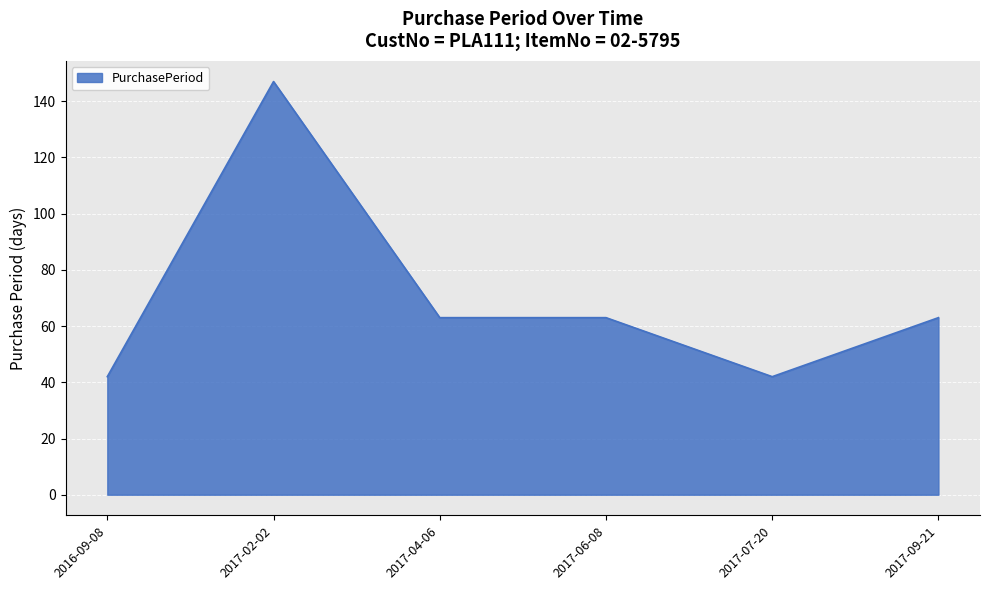

What is the sum of the values at 2017-06-08 and 2017-02-02?

210